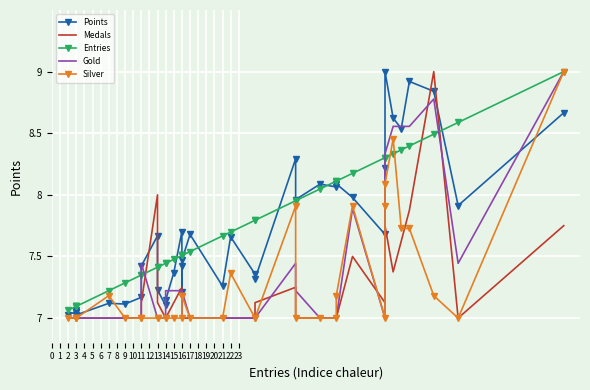

The value of Entries at 22 is 7.7. True or false?

True